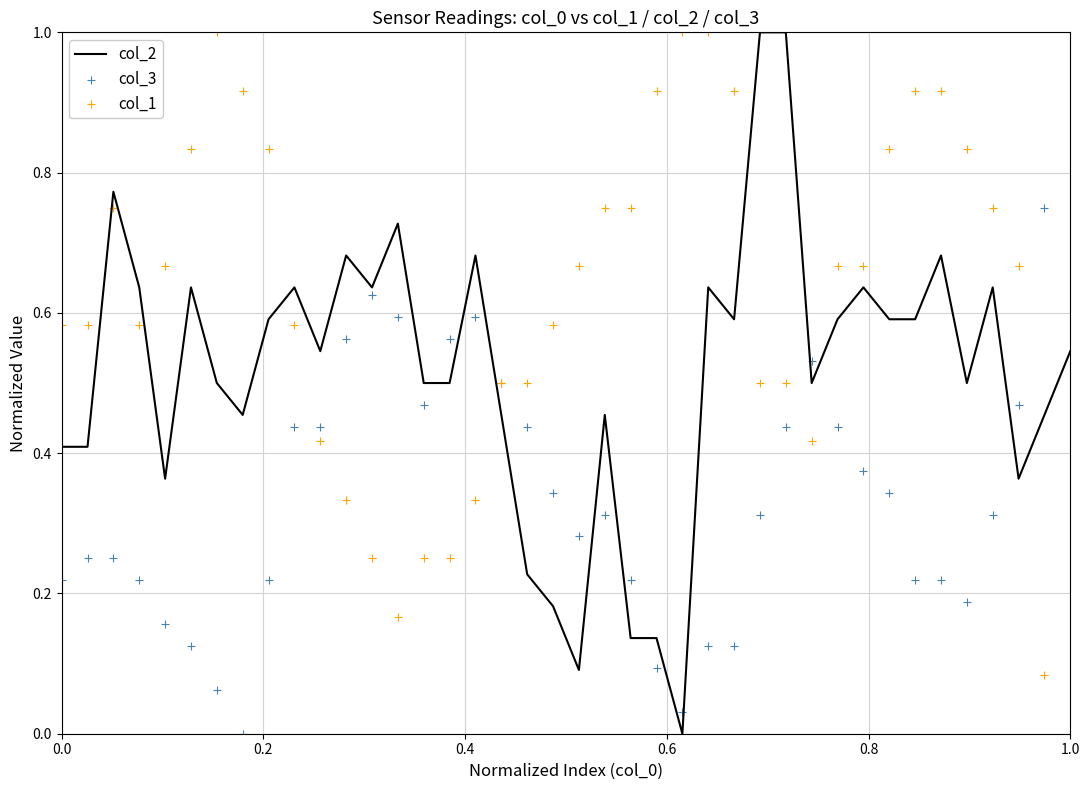

Is it true that col_2 equals 0.4 at 0.0?

True